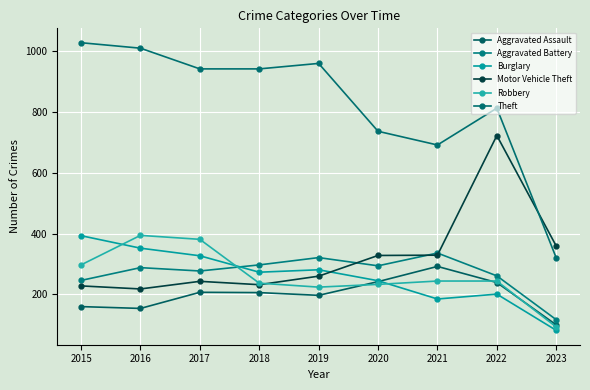

At which category is the sum across all series the highest?

2022